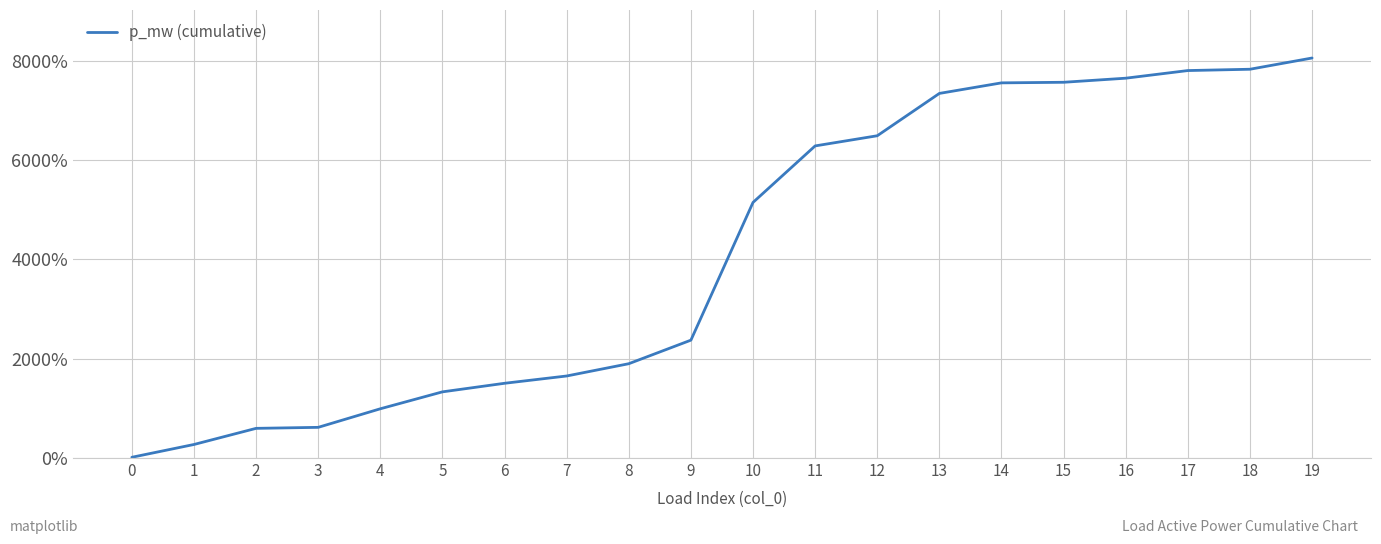

Where does the data first go above 5145?

10